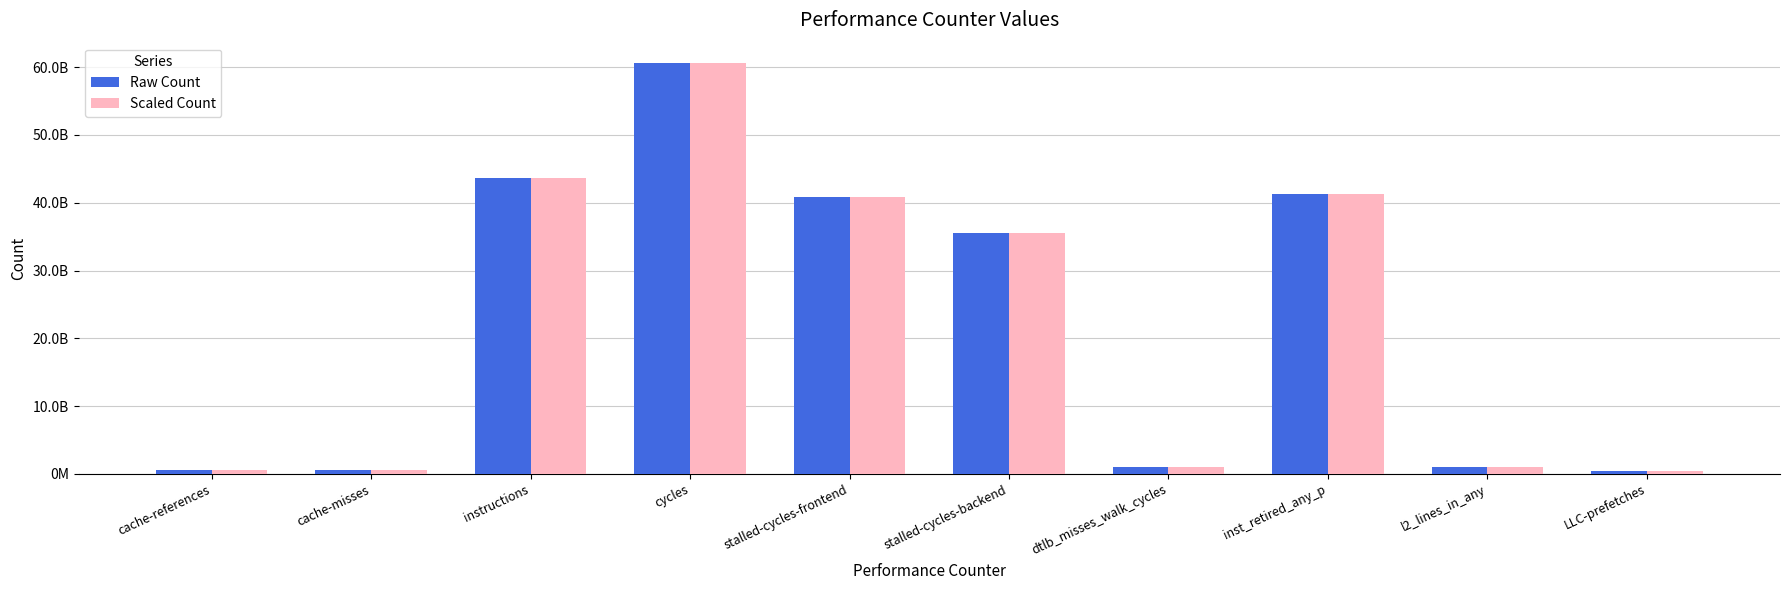

What are all the series names shown in the legend?

Raw Count, Scaled Count